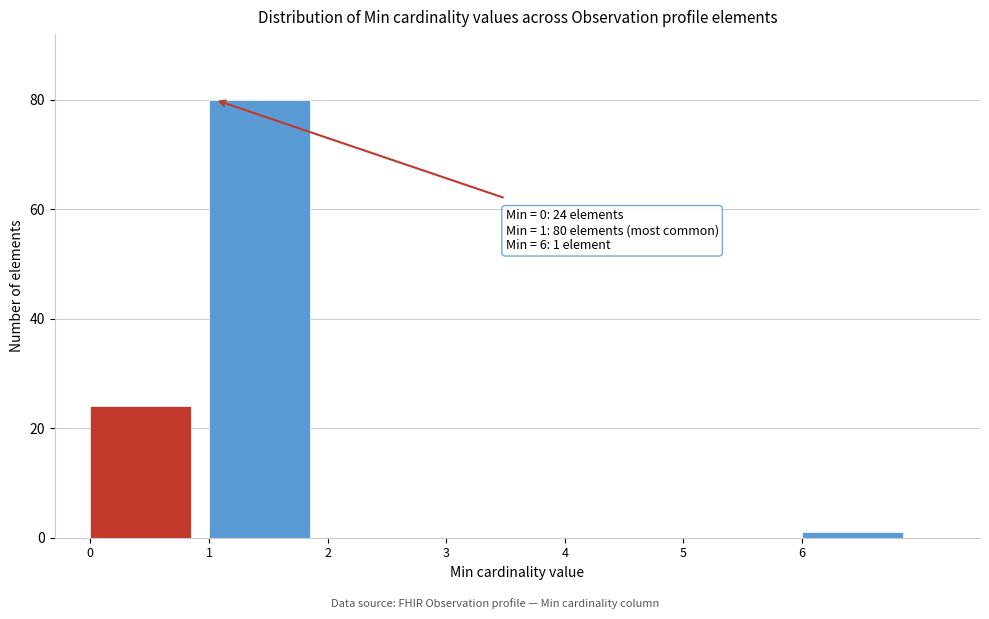

Over which range of the x-axis is the bar tallest?

1 to 2